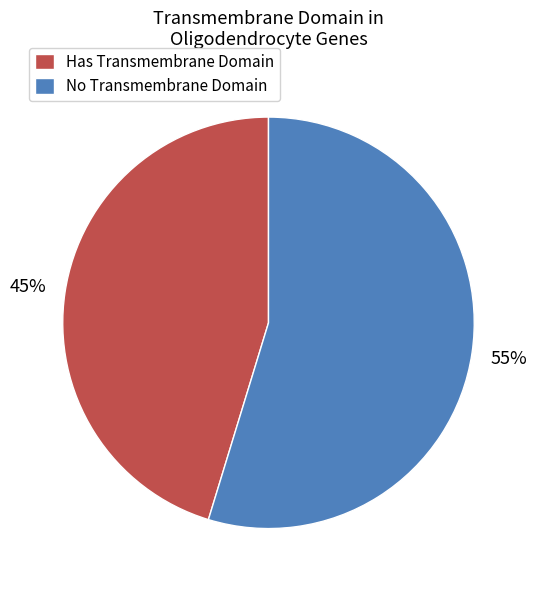

How many segments does this pie chart have?

2